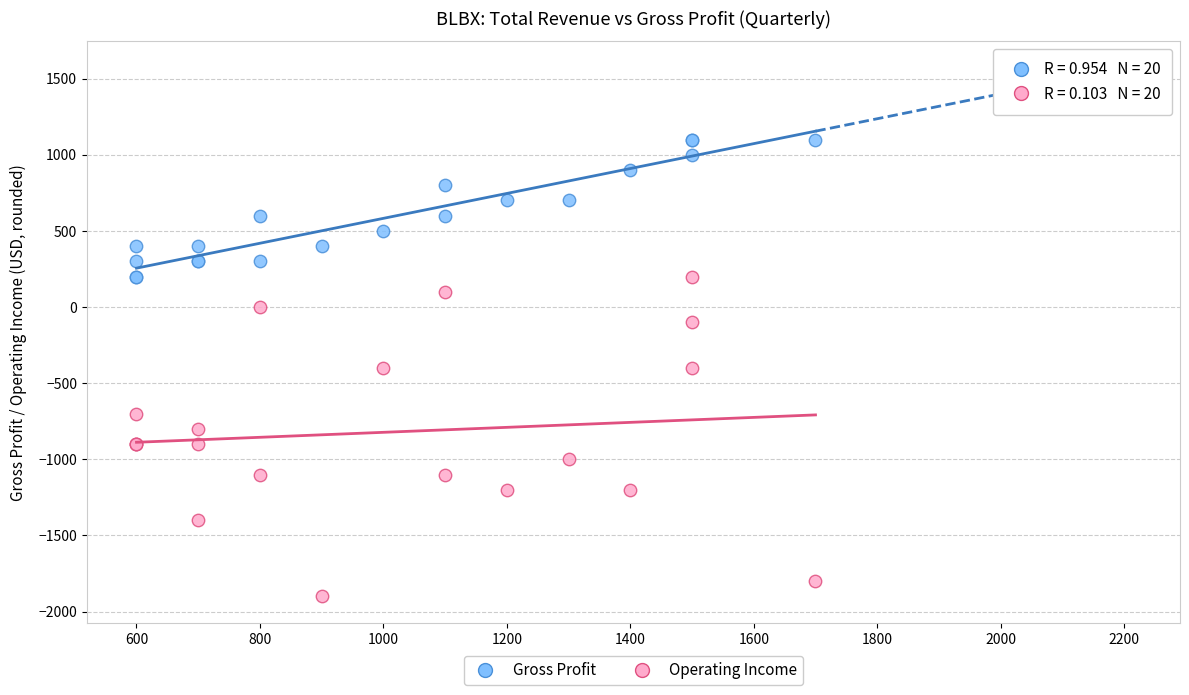

What are all the series names shown in the legend?

Gross Profit, Operating Income